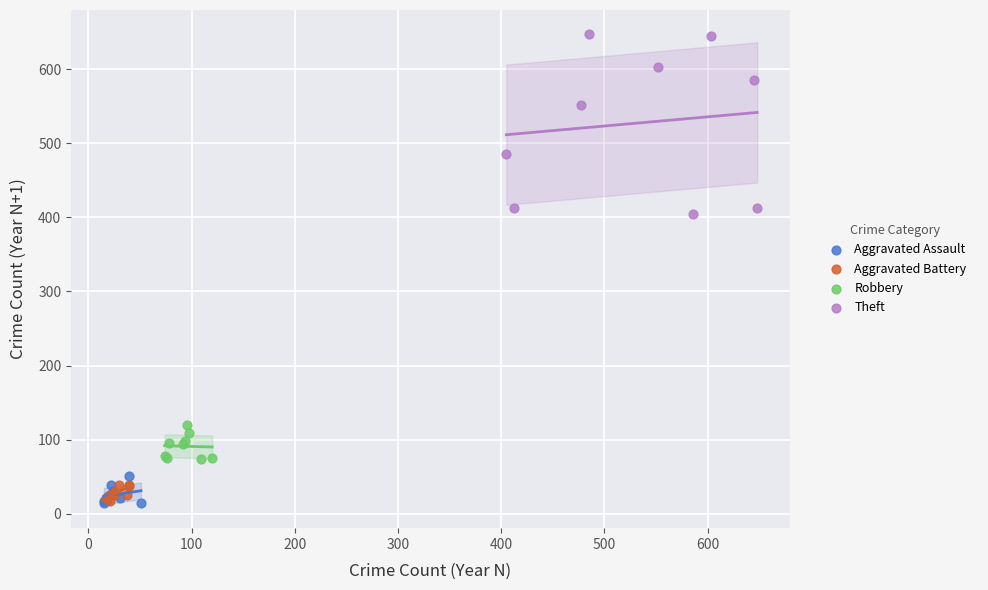

Which series has the widest spread of Y values?

Theft